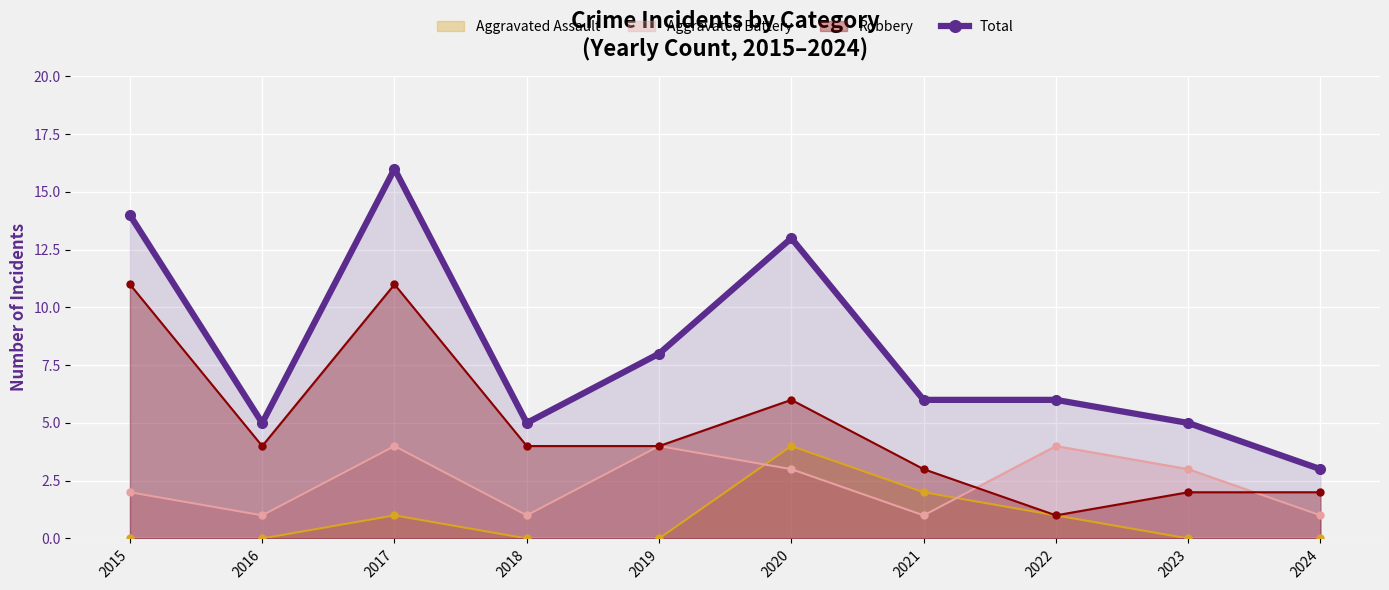

How many lines are shown in the chart?

4